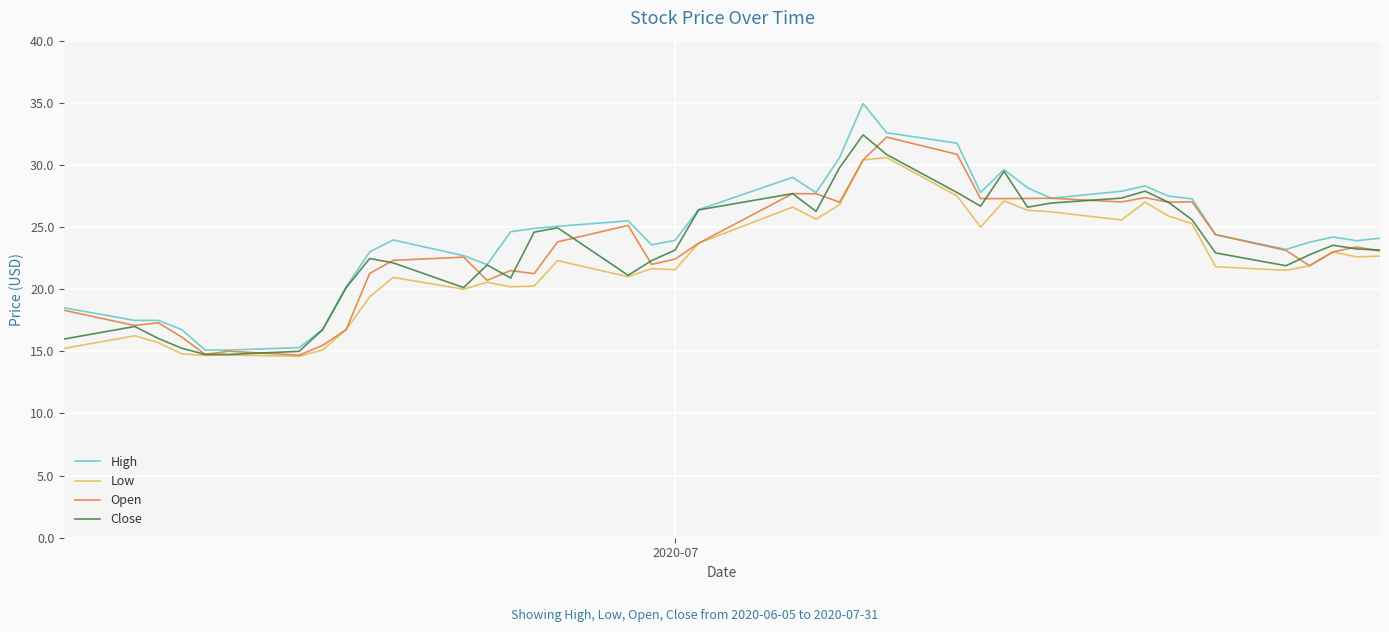

Is this an area chart (filled region under the line)?

No